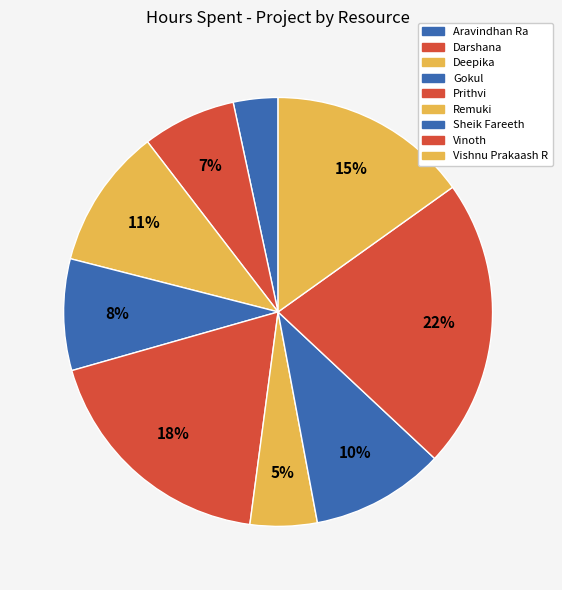

To the nearest percent, what is the combined percentage of Prithvi and Vinoth?

40%